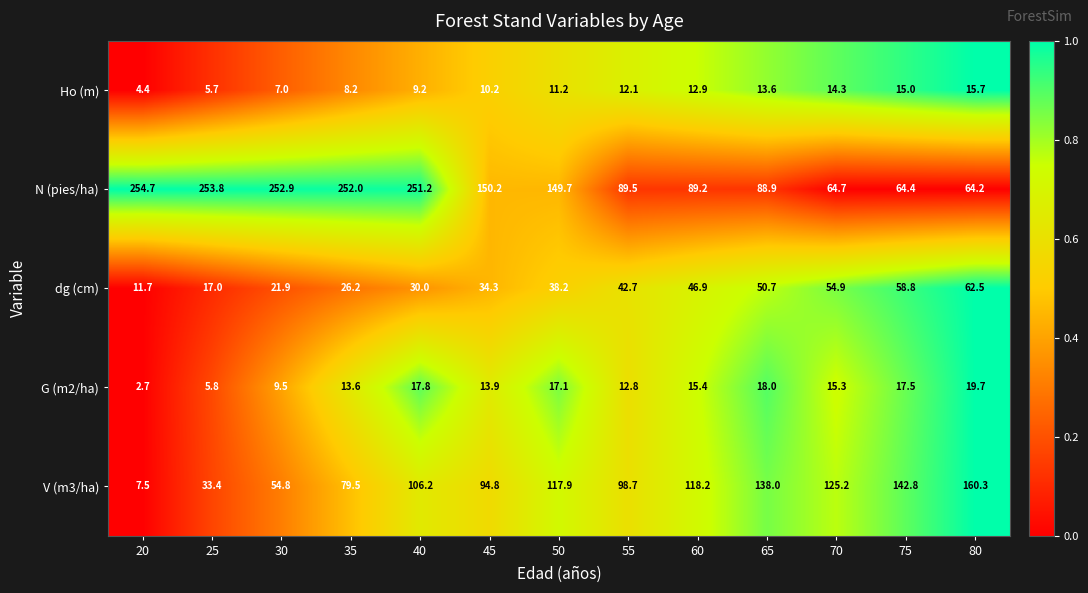

List the series in order of their peak value, lowest first.

Ho (m), G (m2/ha), dg (cm), V (m3/ha), N (pies/ha)